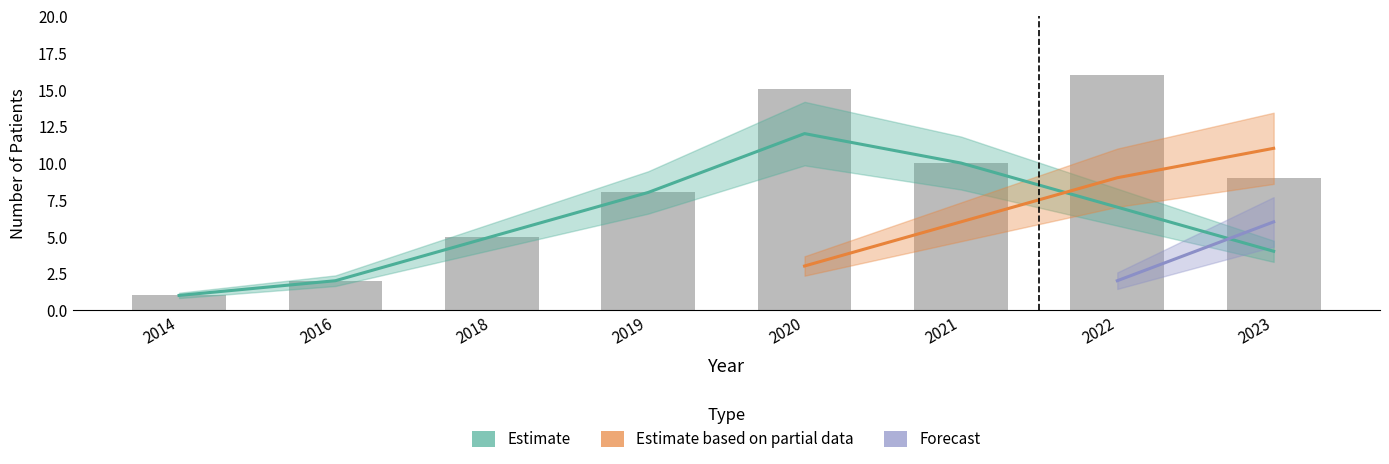

The Estimate based on partial data series shows -5 at 2014. True or false?

False